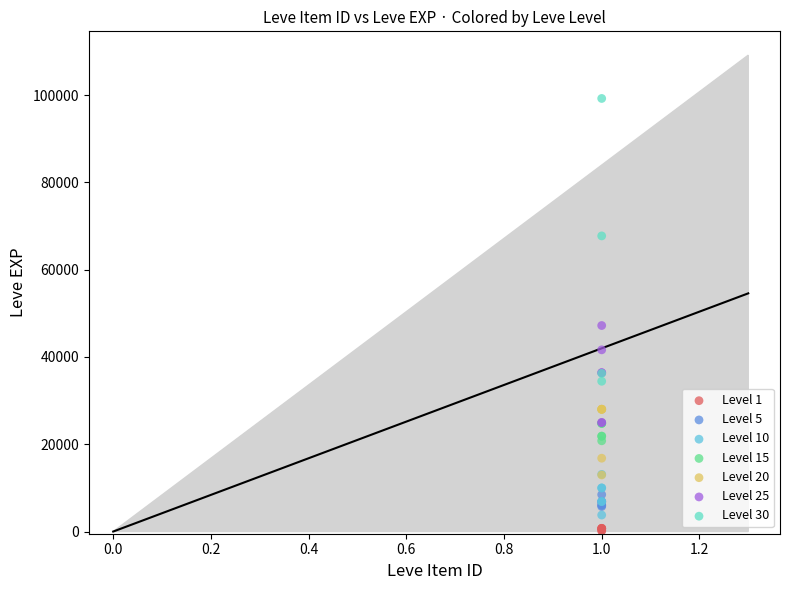

Which series has the largest Y range (max minus min)?

Level 30